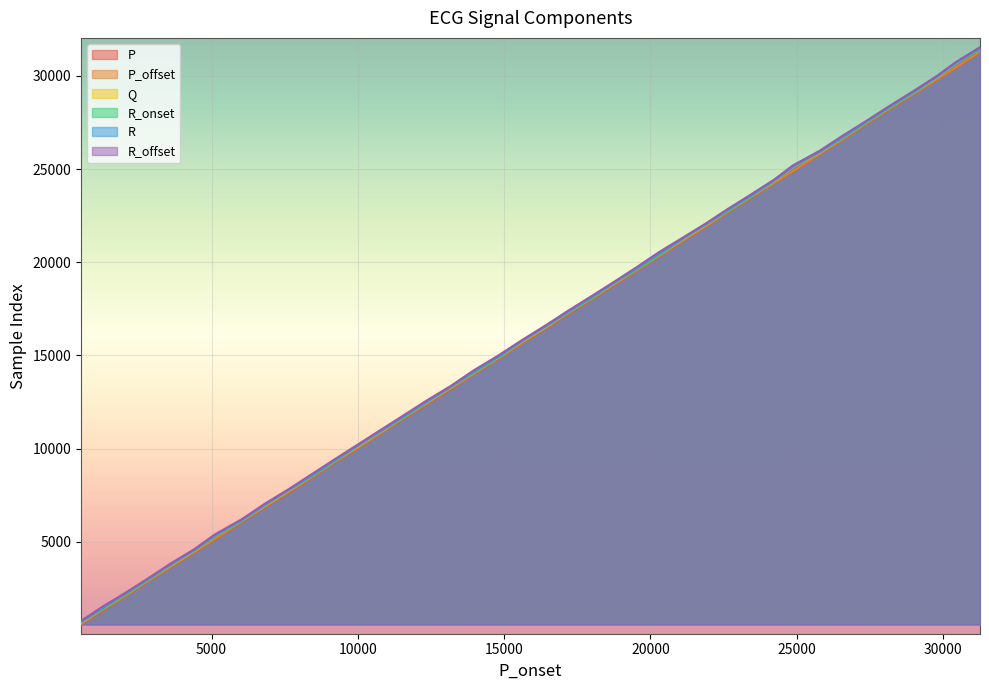

What is the sum of all P values?

637911